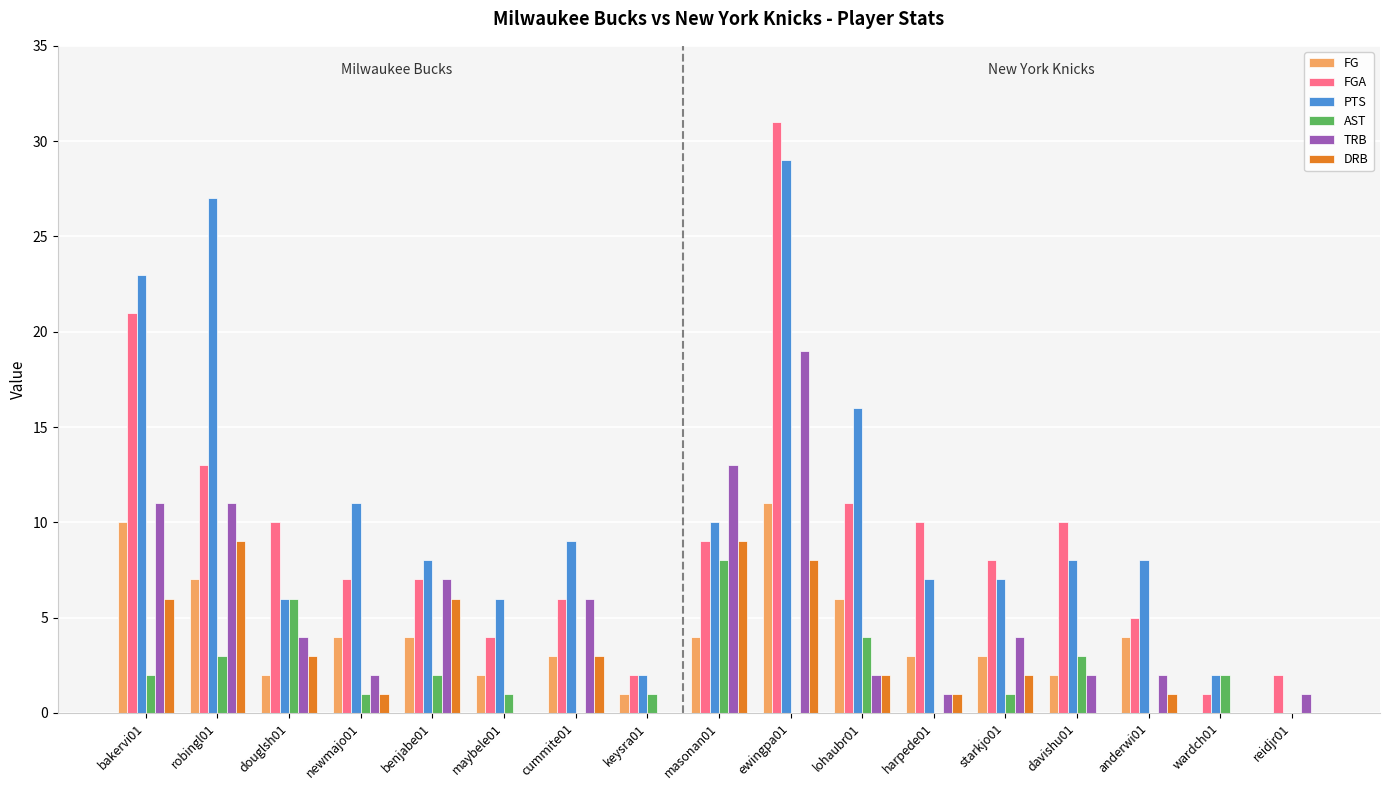

Between bakervi01 and masonan01, which series saw the biggest shift?

PTS